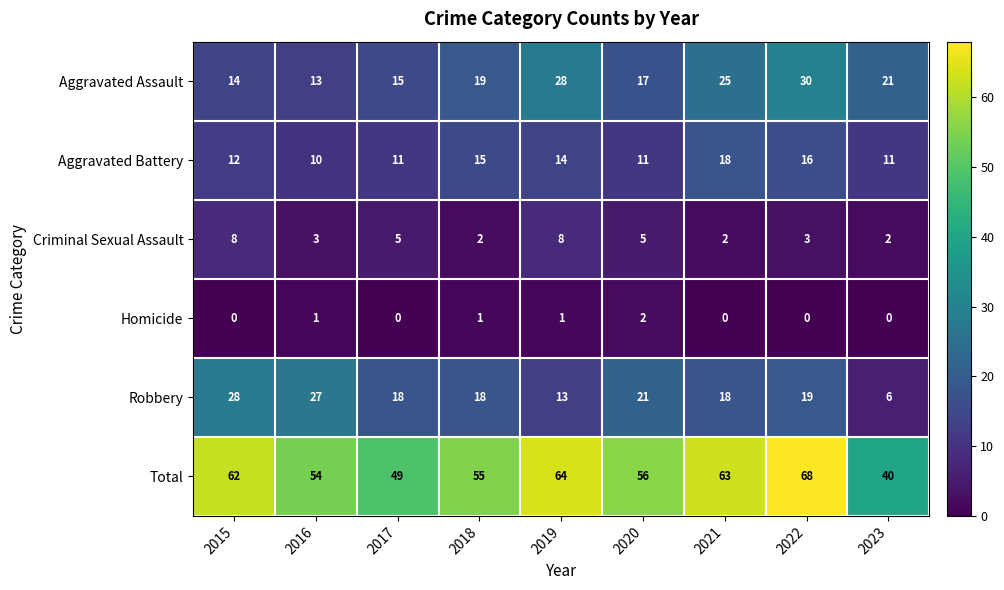

What is the difference between the maximum and minimum values in the Criminal Sexual Assault series?

6